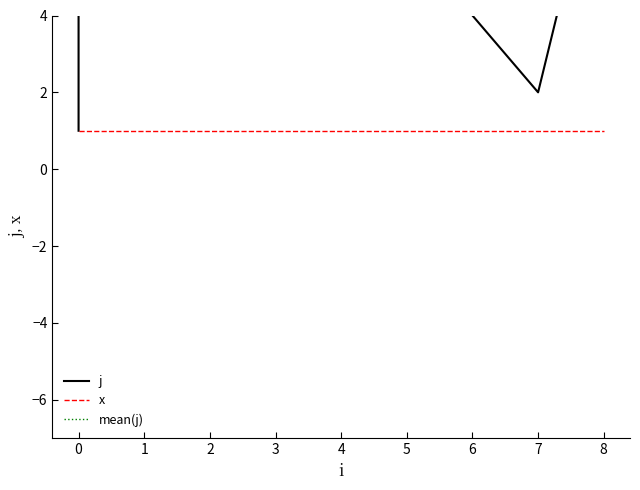

Read the value at 5, to the nearest 10.

10